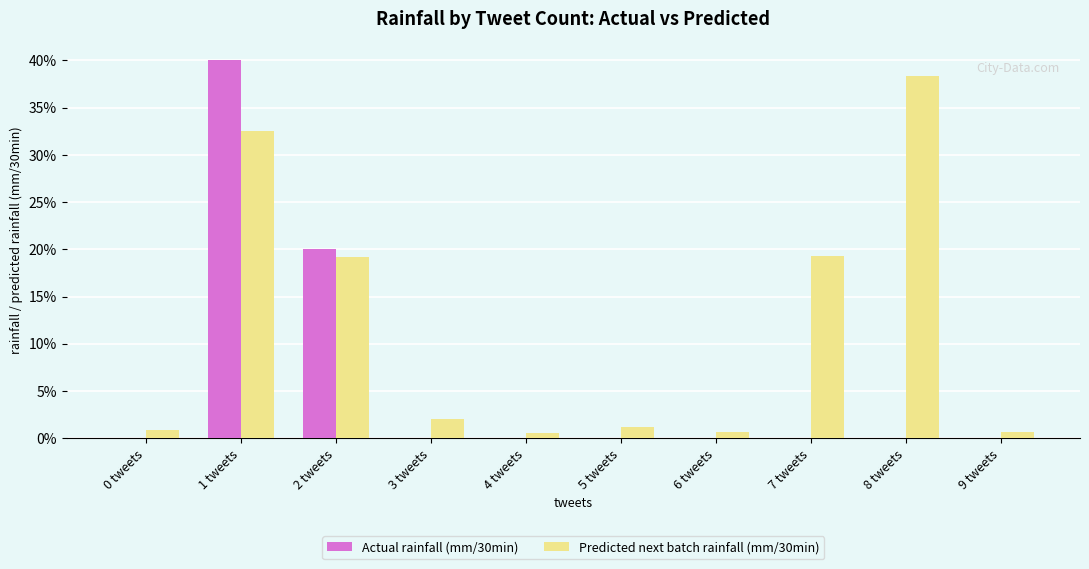

Are the bars horizontal?

No